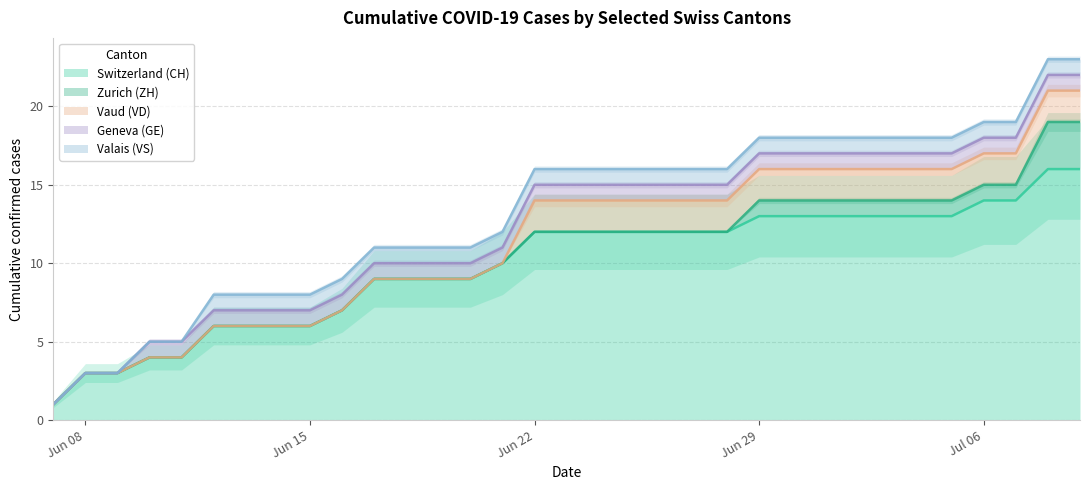

Which series has the widest spread of values?

CH